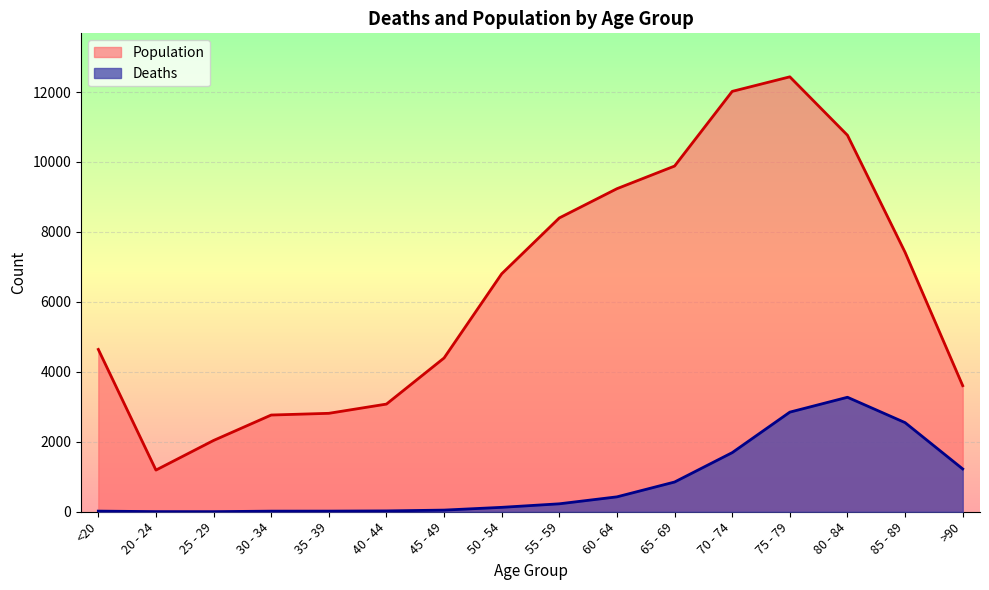

At which label does Deaths reach its minimum?

25 - 29